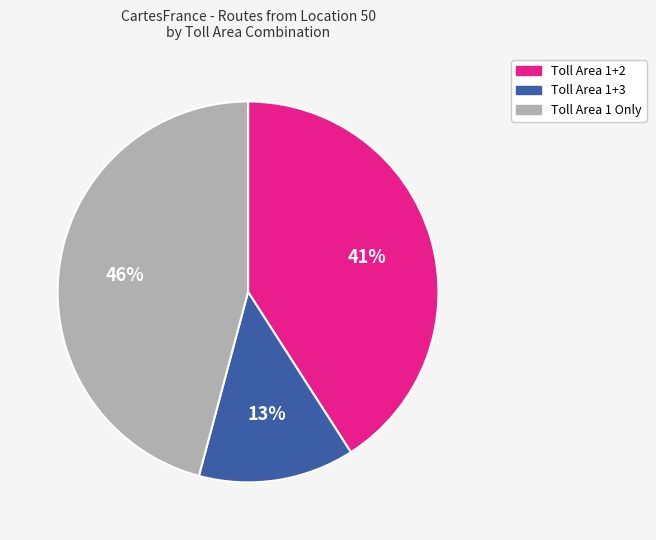

Does any single category account for the majority?

No